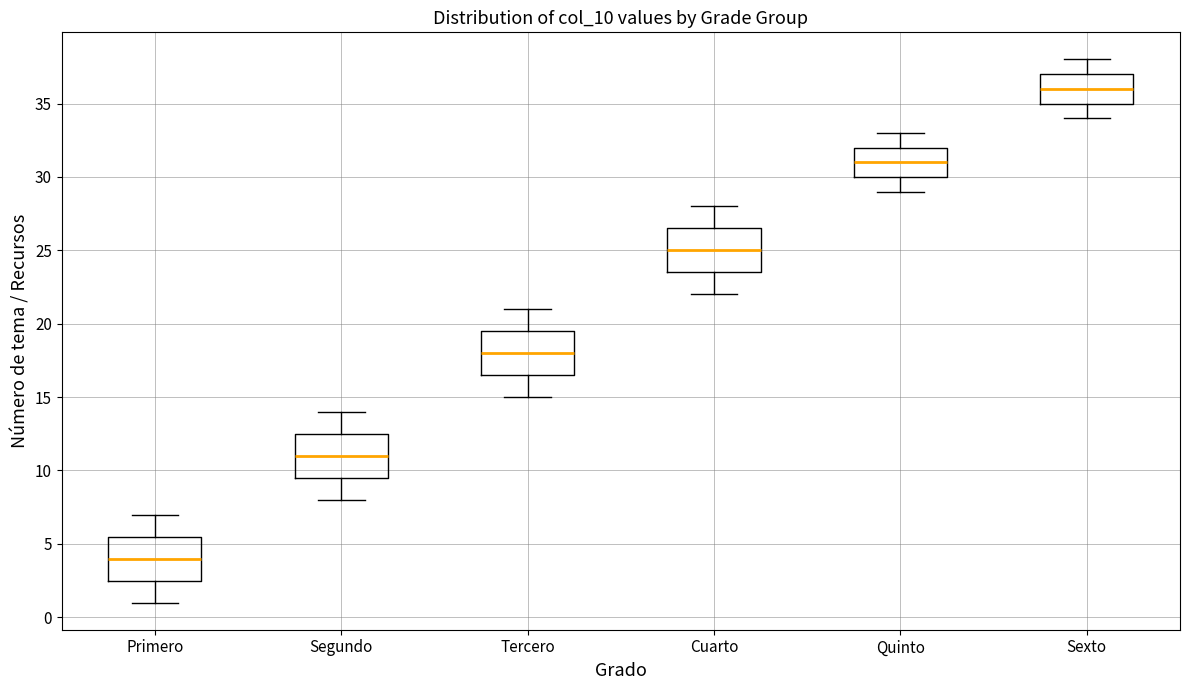

Reading left to right, transcribe this box plot: for each box, give where its median line is, the range the box spans, and where its two whiskers end, as read against the y-axis. The values are not printed on the chart, so give them approximately, as read against the axis.

Primero: median 4.0, box 2.5 to 5.5, whiskers 1.0 to 7.0
Segundo: median 11.0, box 9.5 to 12.5, whiskers 8.0 to 14.0
Tercero: median 18.0, box 16.5 to 19.5, whiskers 15.0 to 21.0
Cuarto: median 25.0, box 23.5 to 26.5, whiskers 22.0 to 28.0
Quinto: median 31.0, box 30.0 to 32.0, whiskers 29.0 to 33.0
Sexto: median 36.0, box 35.0 to 37.0, whiskers 34.0 to 38.0